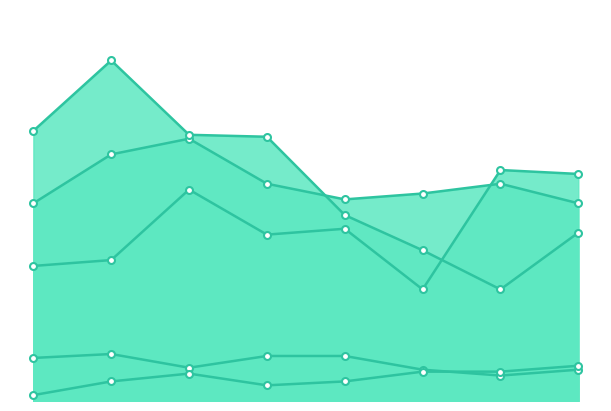

What is the minimum value for Criminal Sexual Assault?

13